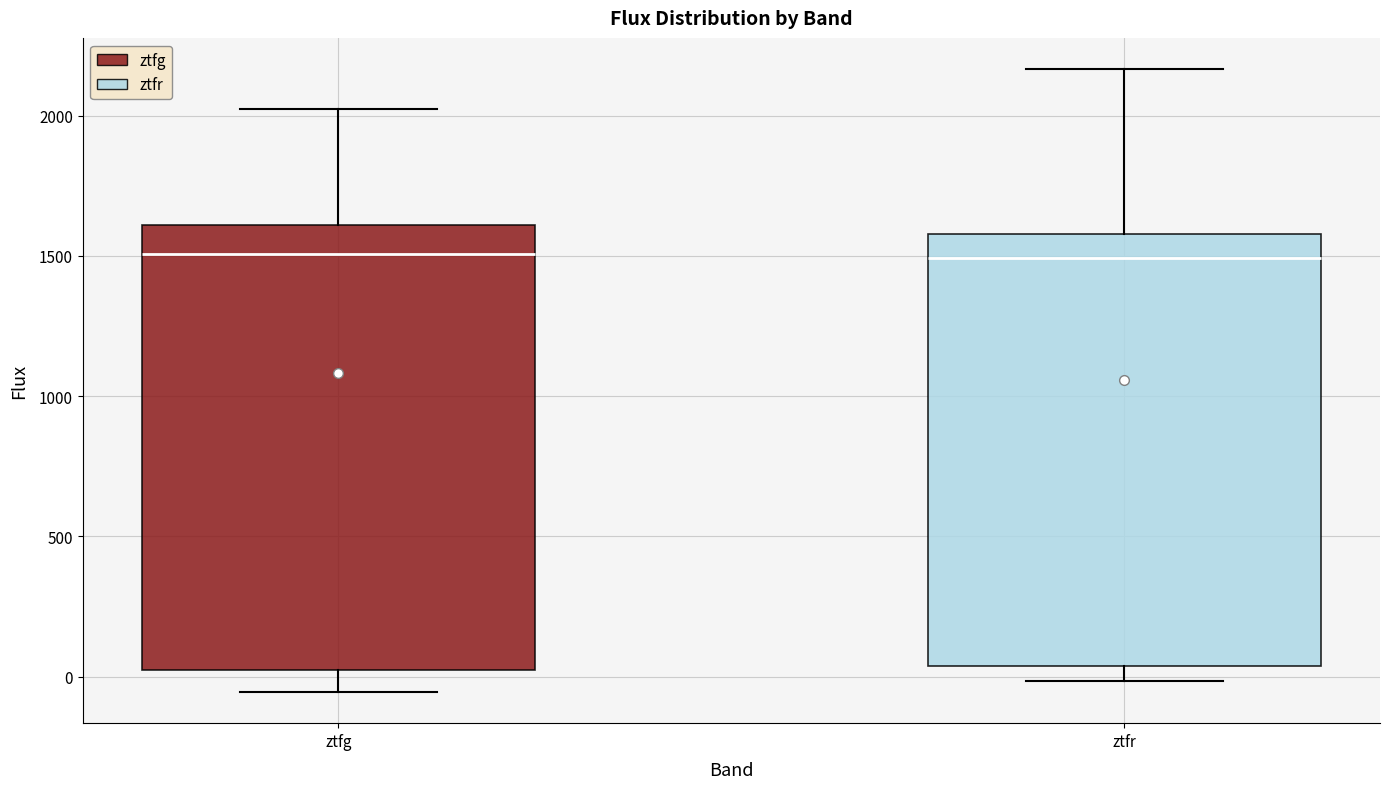

Reading left to right, transcribe this box plot: for each box, give where its median line is, the range the box spans, and where its two whiskers end, as read against the y-axis. The values are not printed on the chart, so give them approximately, as read against the axis.

ztfg: median 1500, box 0 to 1600, whiskers -50 to 2000
ztfr: median 1500, box 50 to 1600, whiskers 0 to 2150